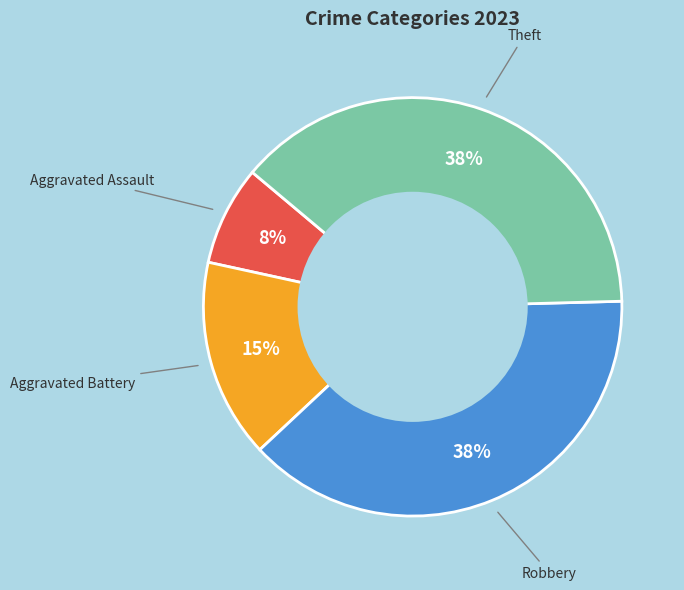

Count the number of slices in the pie.

4